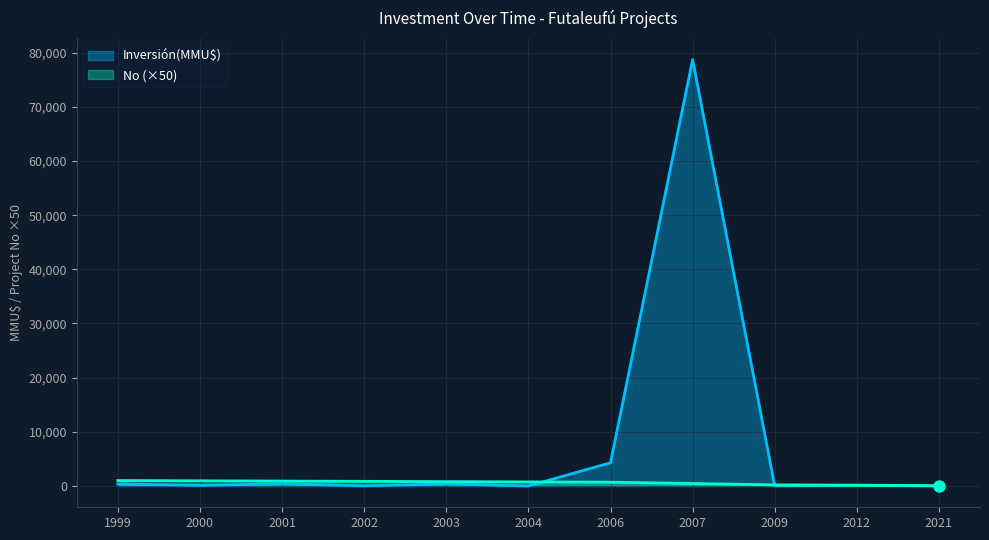

At which category is the sum across all series the highest?

2007